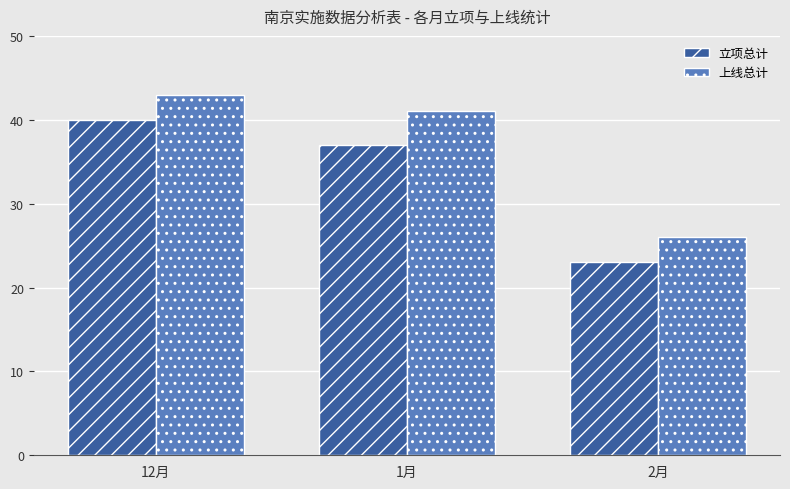

Reading left to right, what are all the values shown in this chart?

立项总计: 12月=40	1月=37	2月=23
上线总计: 12月=43	1月=41	2月=26